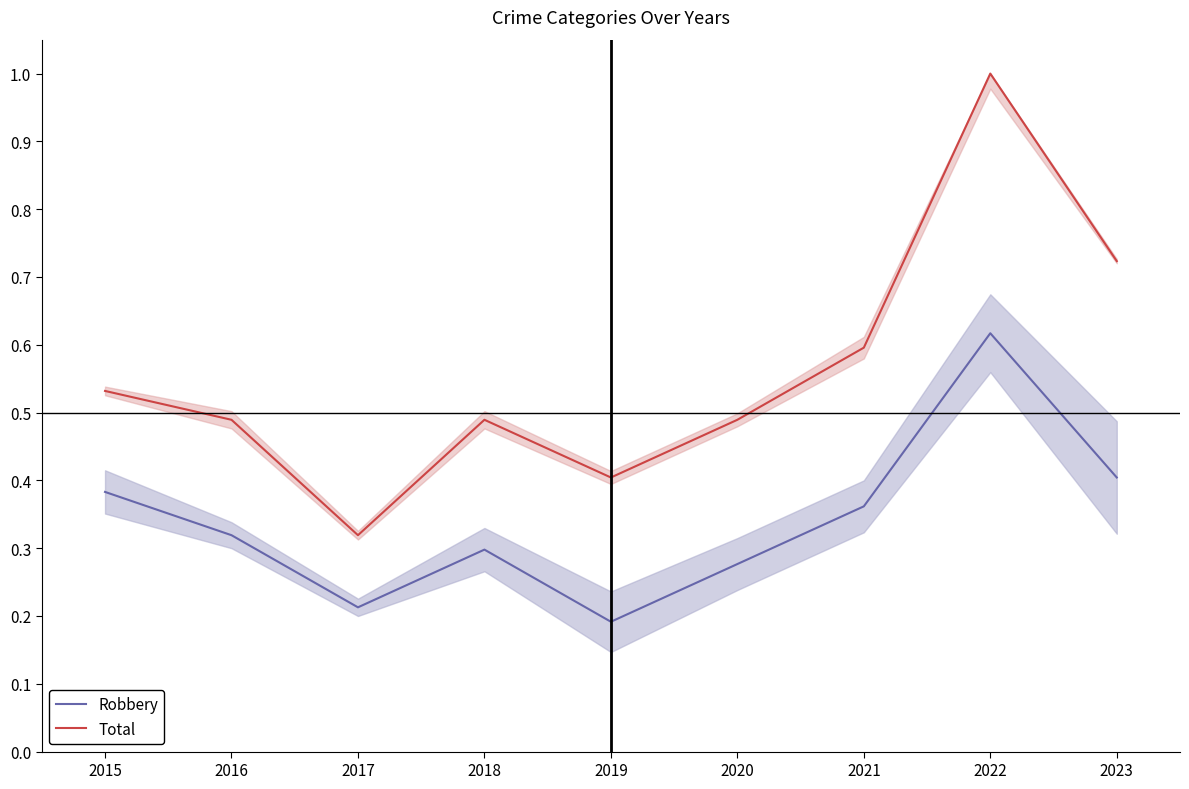

True or false: Robbery and Total intersect in this chart.

False